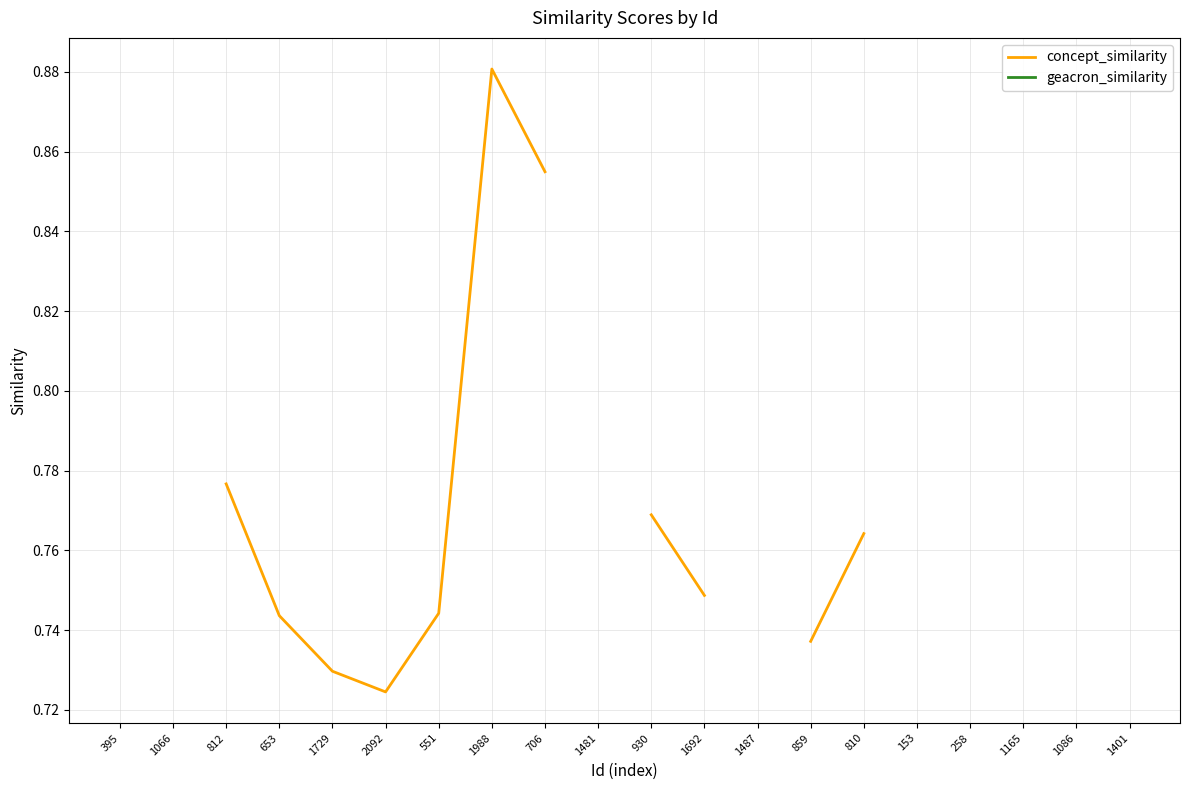

Which series has the largest range (max minus min)?

concept_similarity